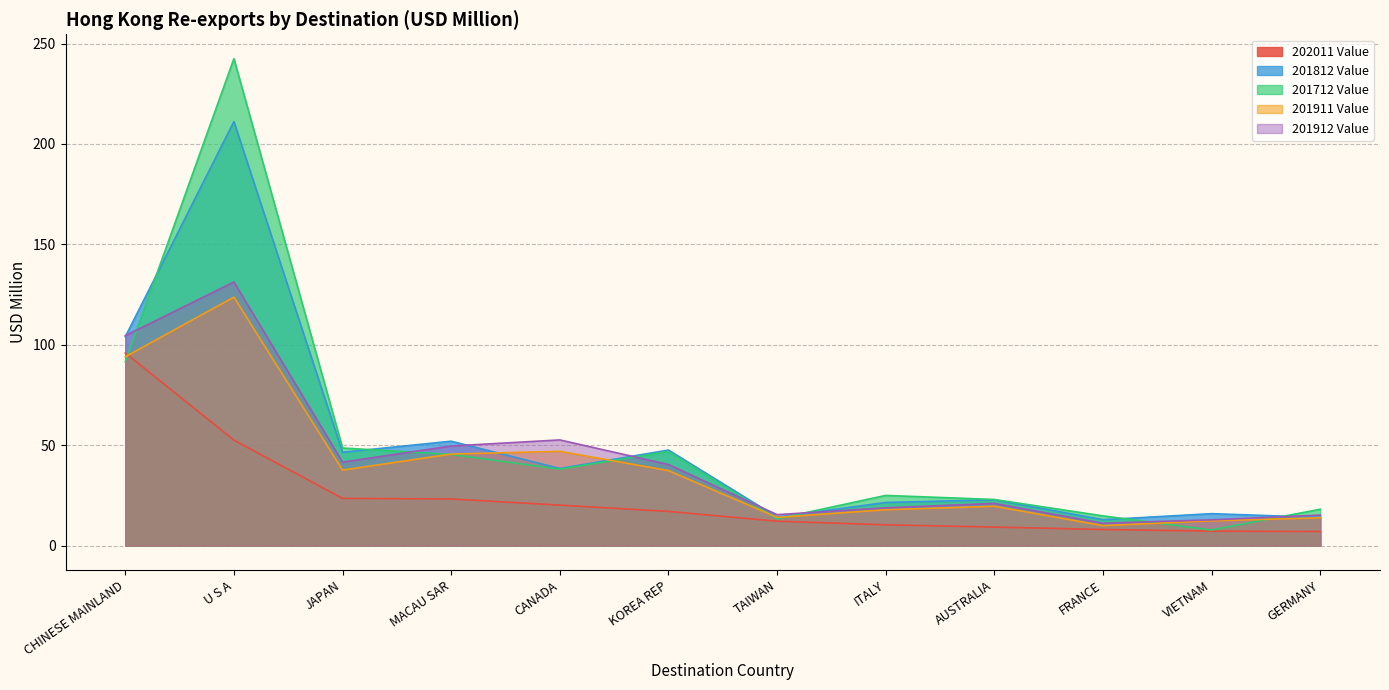

At which label does 201911 Value first exceed 37?

CHINESE MAINLAND